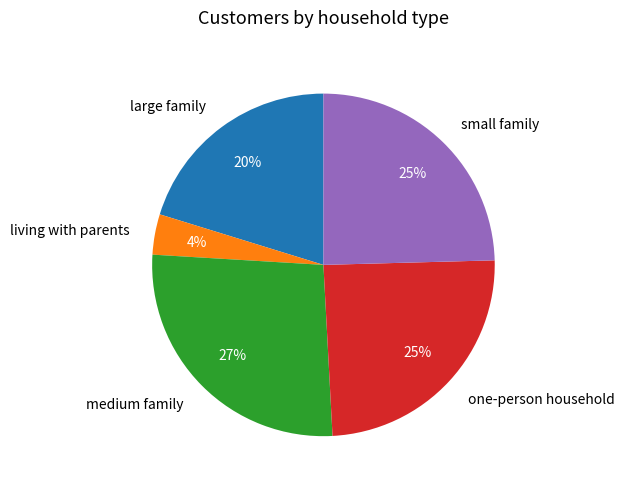

Which category has the smallest portion of the pie?

living with parents